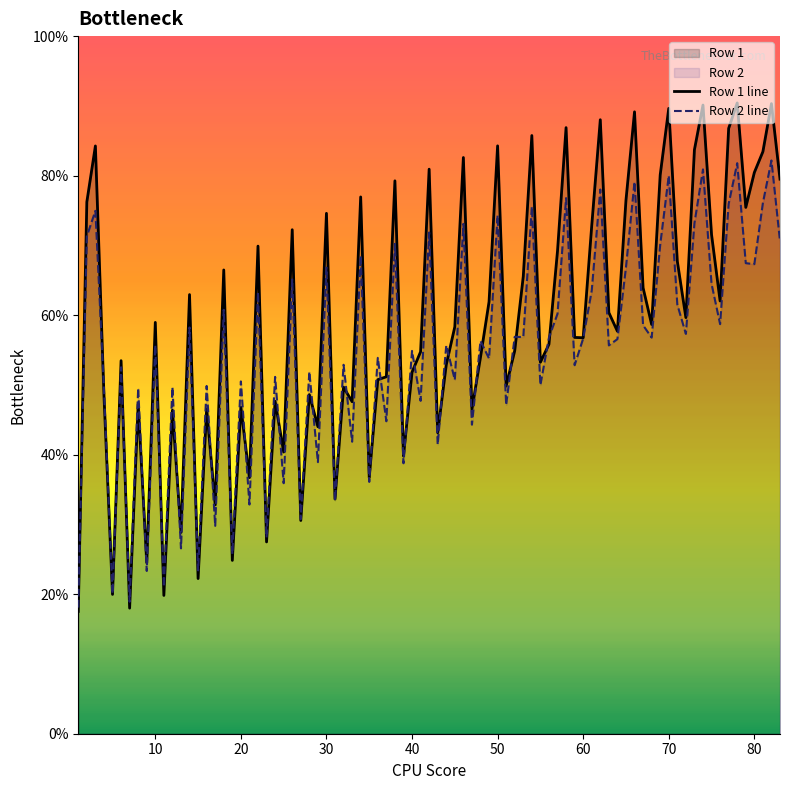

What is the smallest value displayed?

17.5